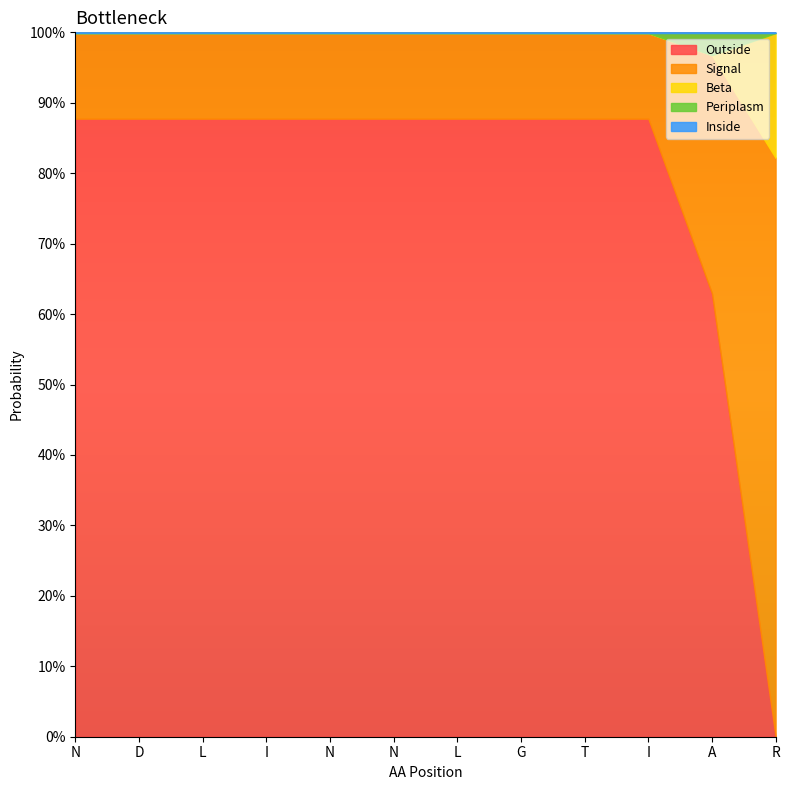

What is the label of the 9th point from the left?

T